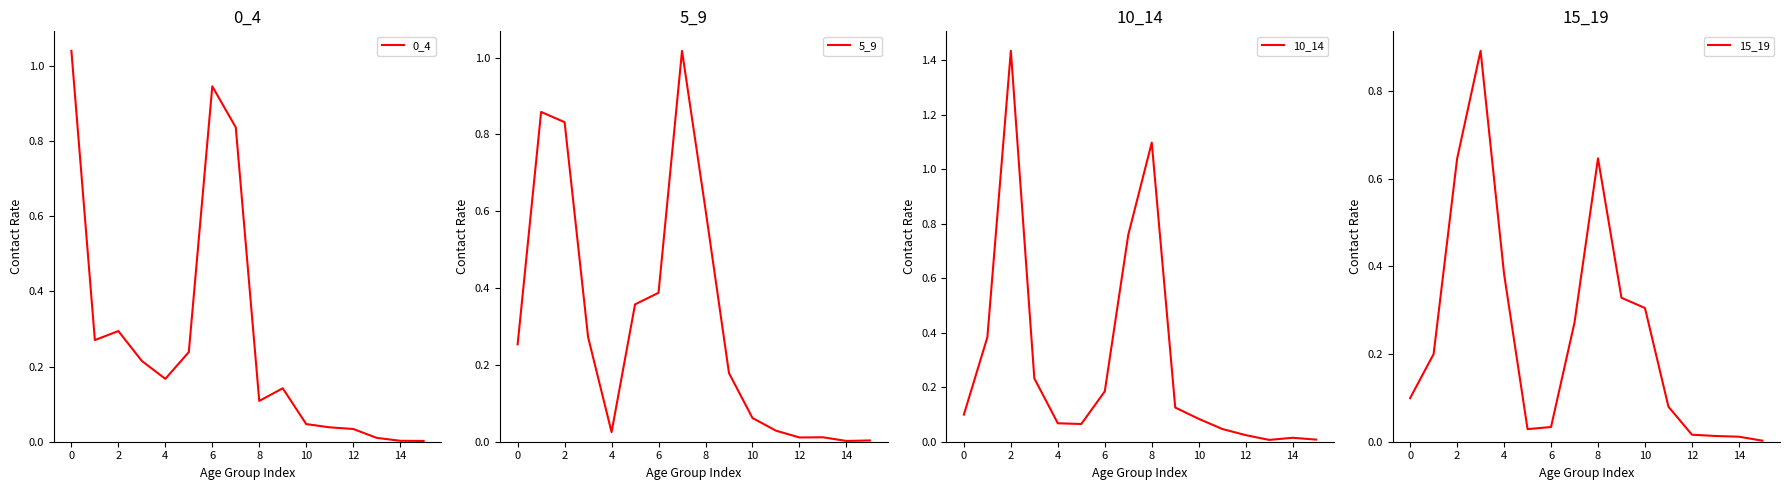

Is it true that 0_4 equals 0.1 at 8?

True